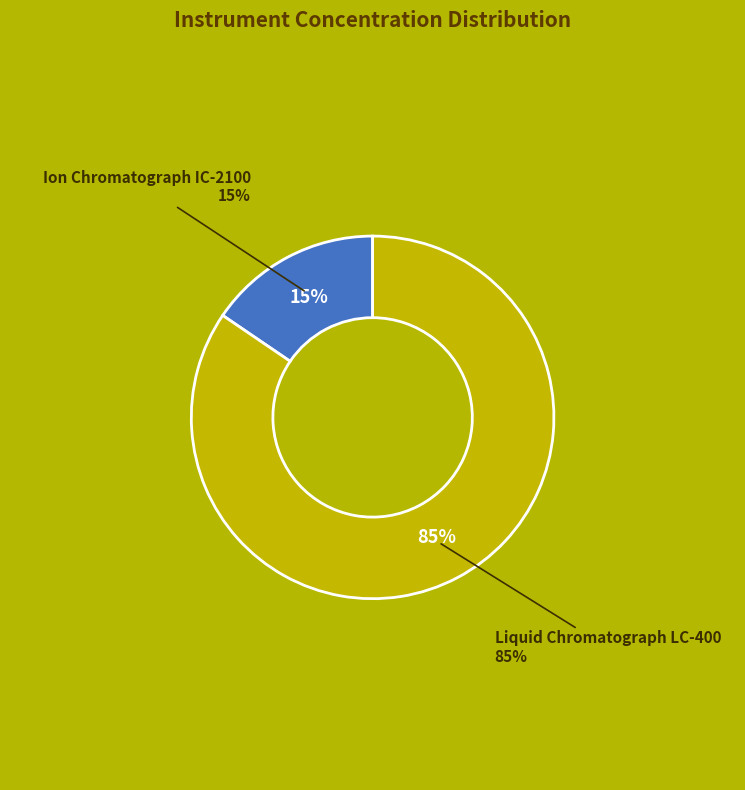

Which slice is the smallest?

Ion Chromatograph IC-2100